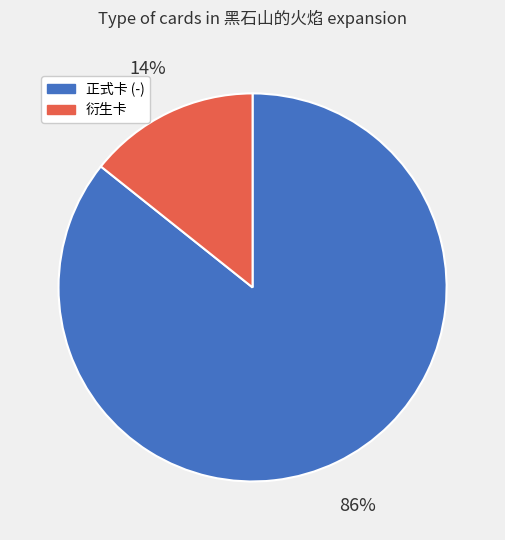

How many slices are in this pie chart?

2